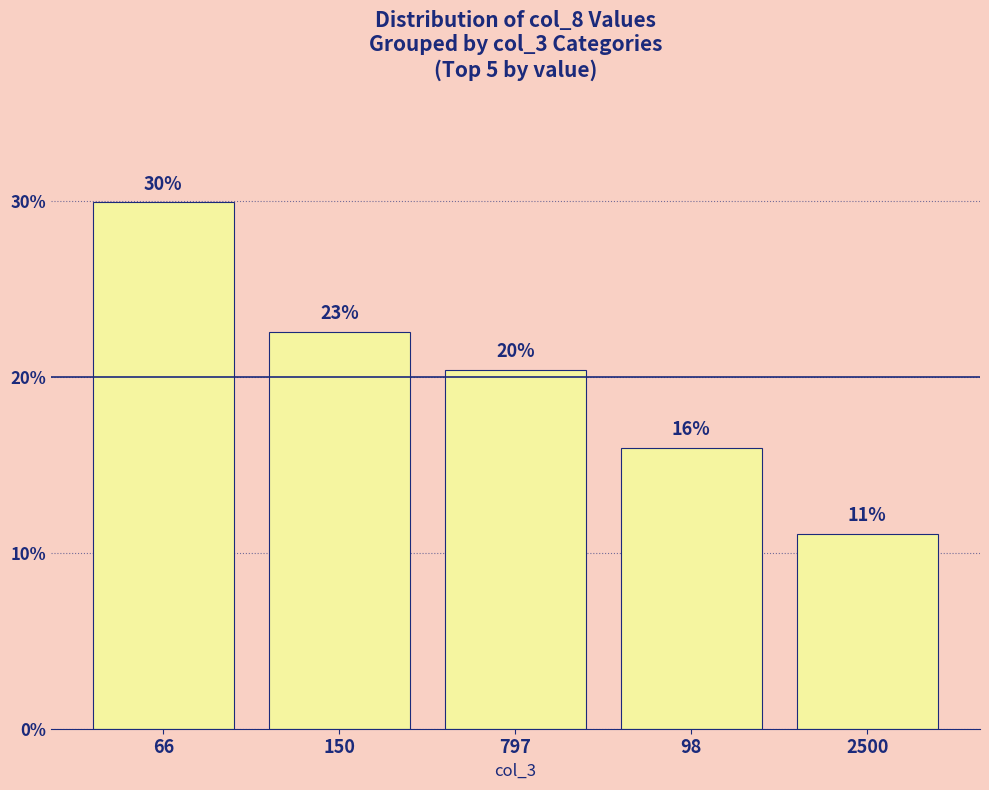

What is the label of the 2nd bar from the left?

150